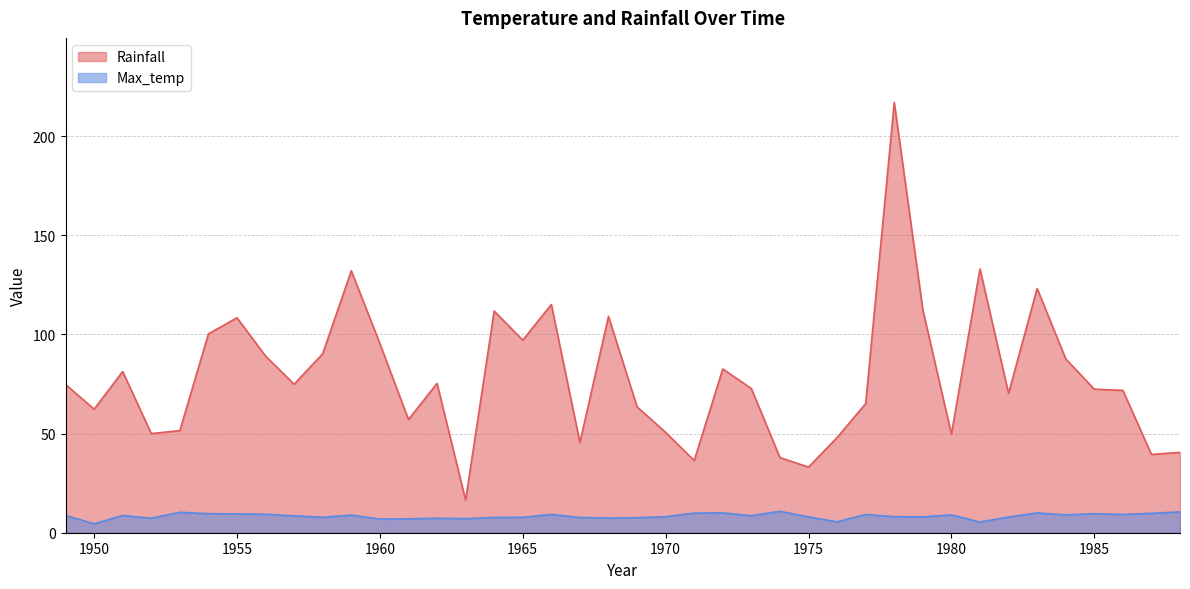

What is the sum of all Max_temp values?

335.4